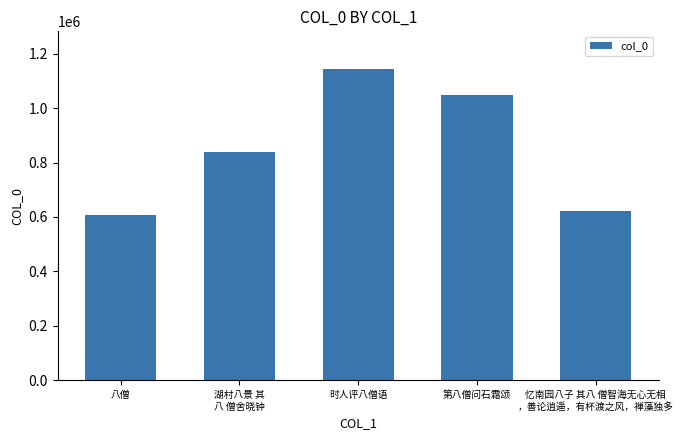

What is the sum of all values?

4260932